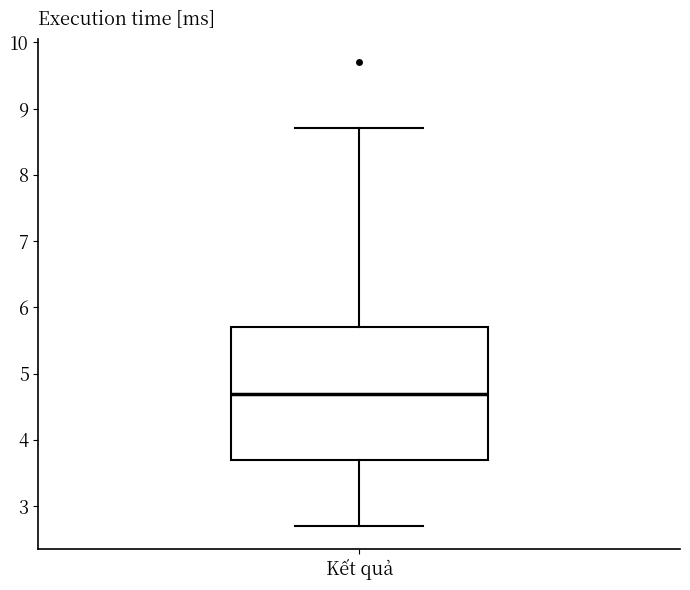

Transcribe this box plot: give where the median line is, the range the box spans, and where the two whiskers end, as read against the y-axis. The values are not printed on the chart, so give them approximately, as read against the axis.

median 4.7, box 3.7 to 5.7, whiskers 2.7 to 8.7